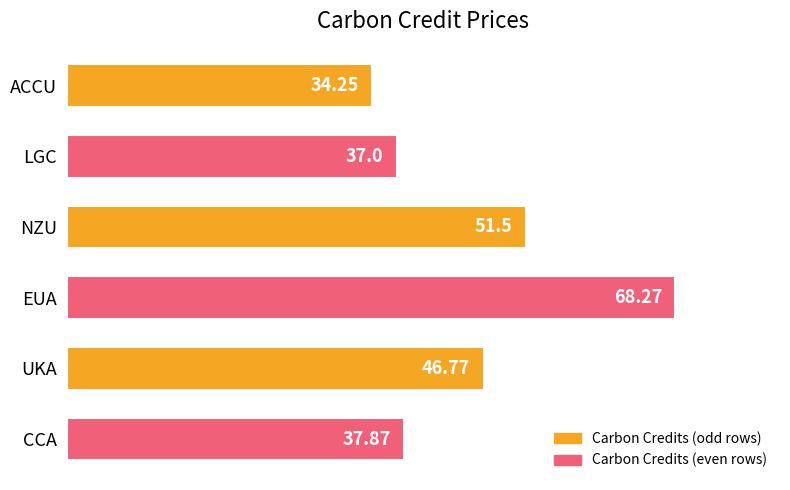

How many bars are there in total?

6